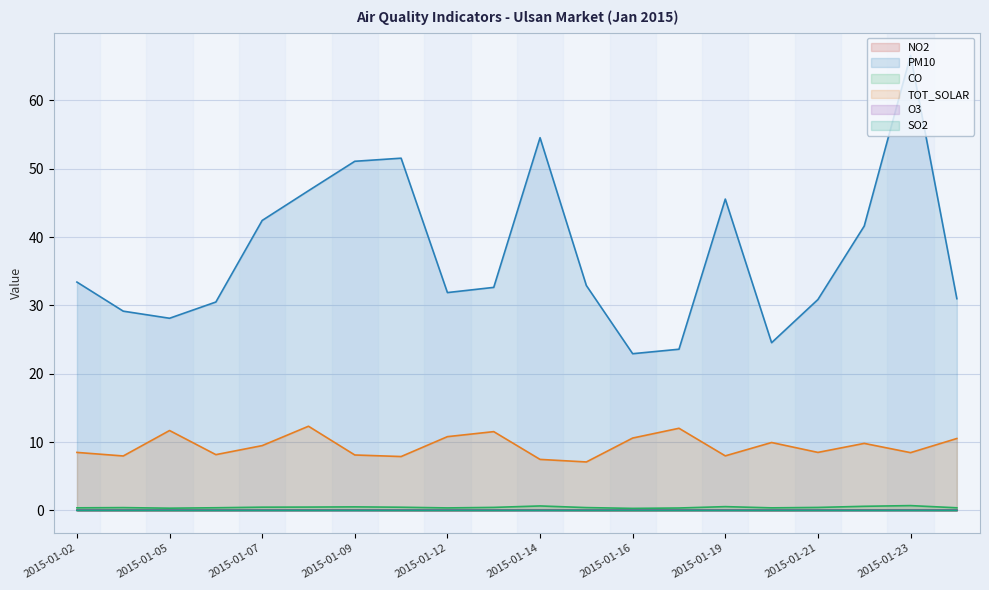

At which category does O3 reach its first local valley?

2015-01-09